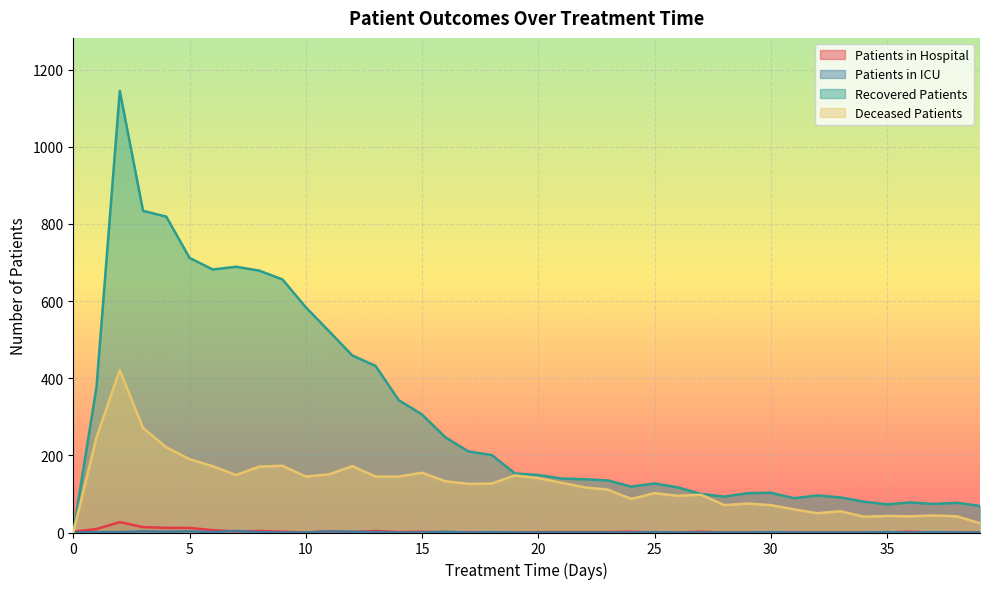

Where is the first local minimum for deceased_patients?

7